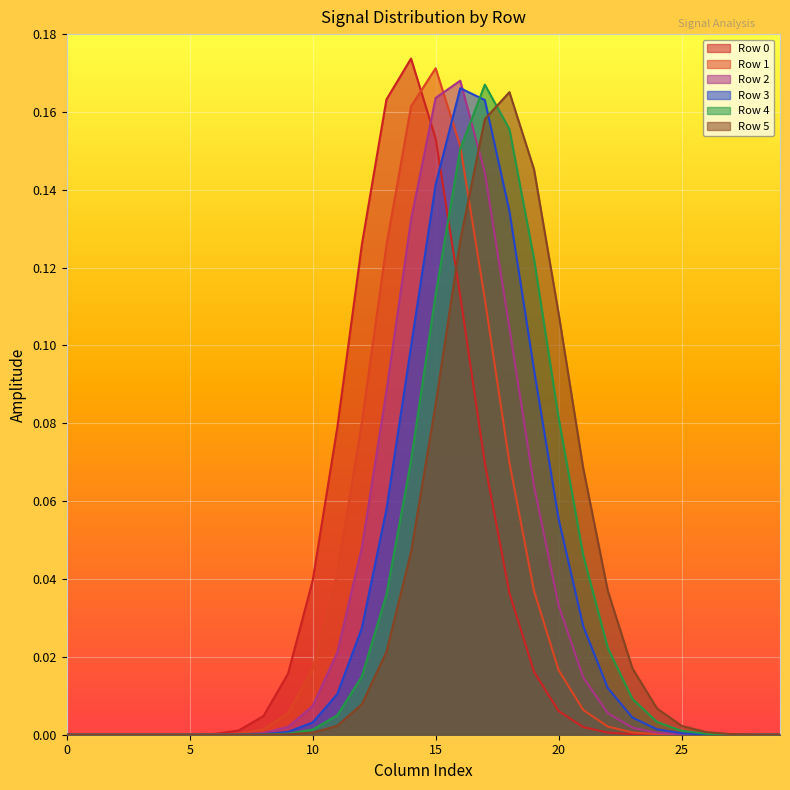

At which category is the sum across all series the highest?

16